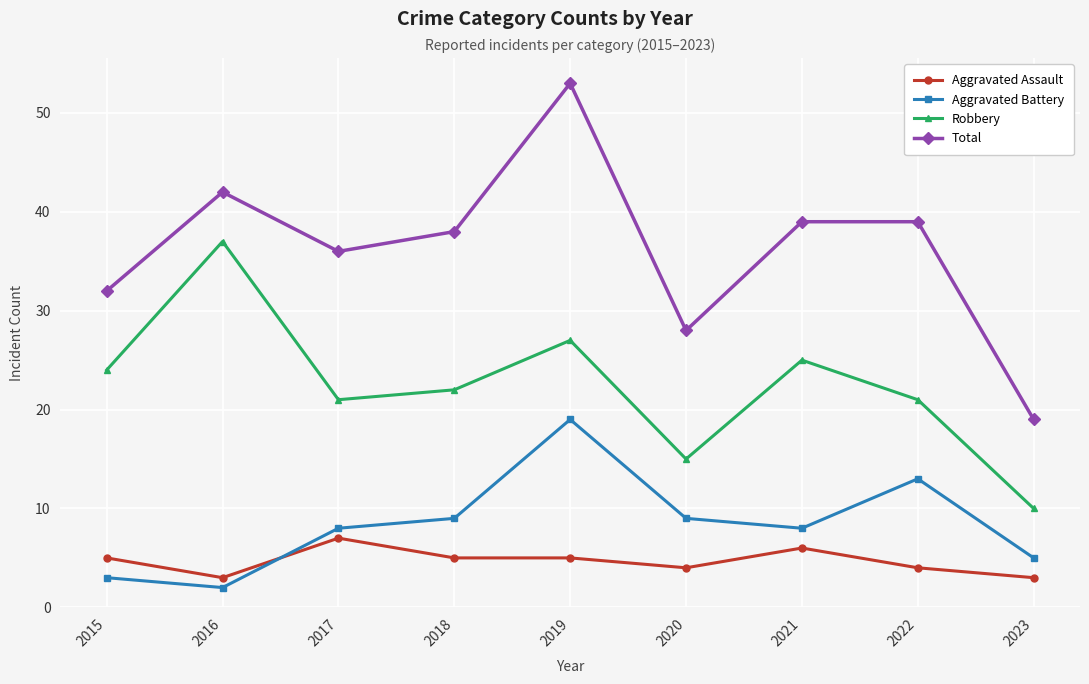

Which category has the highest value in the Total series?

2019